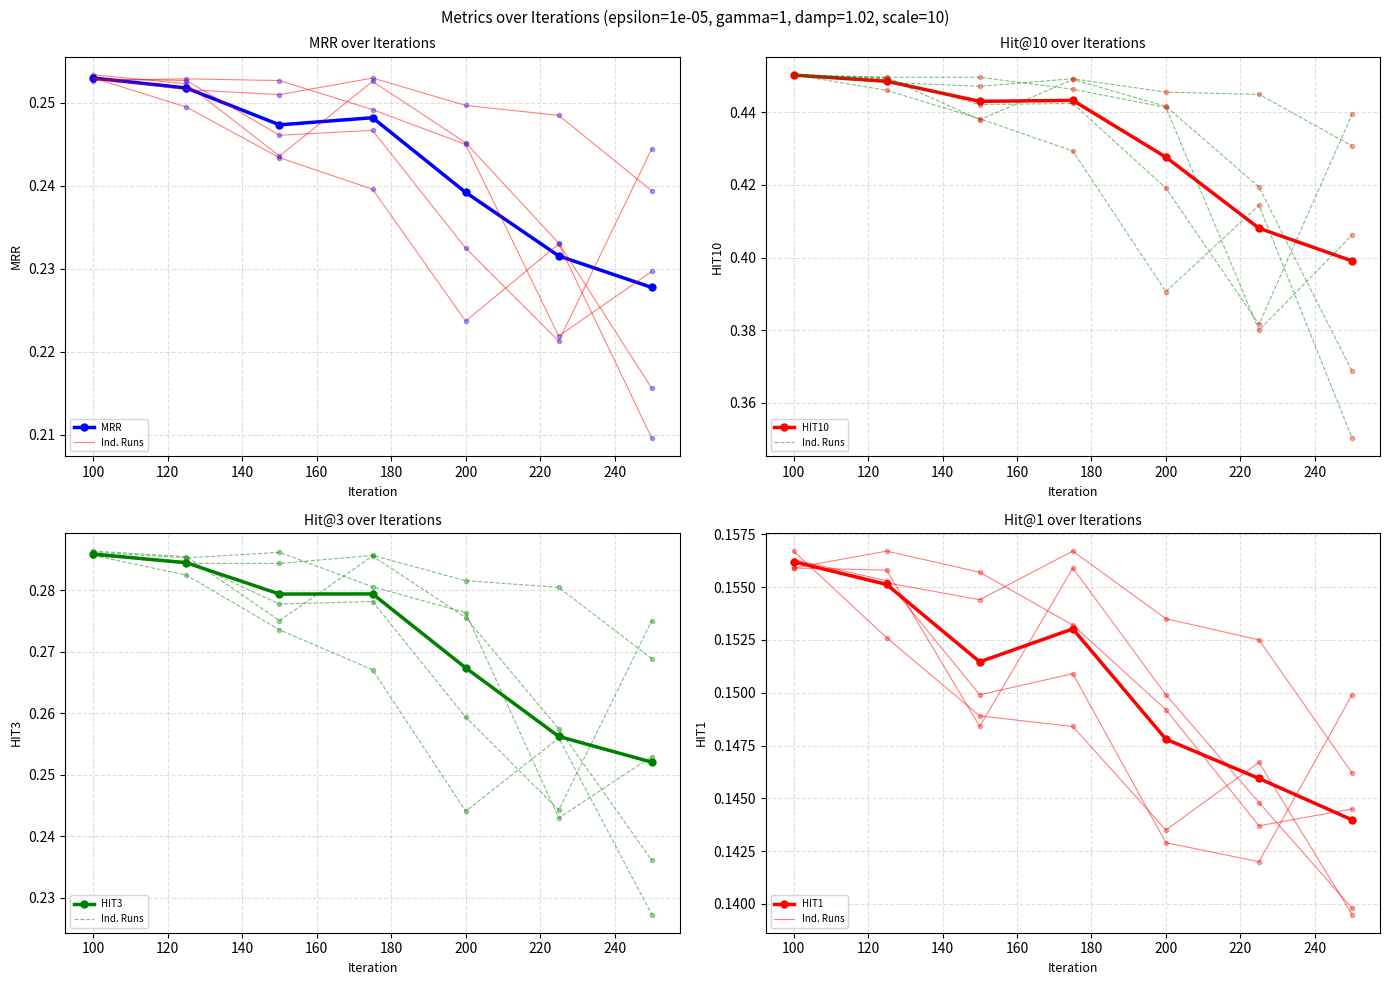

True or false: HIT10 has more than 0 points higher than both neighbors.

True